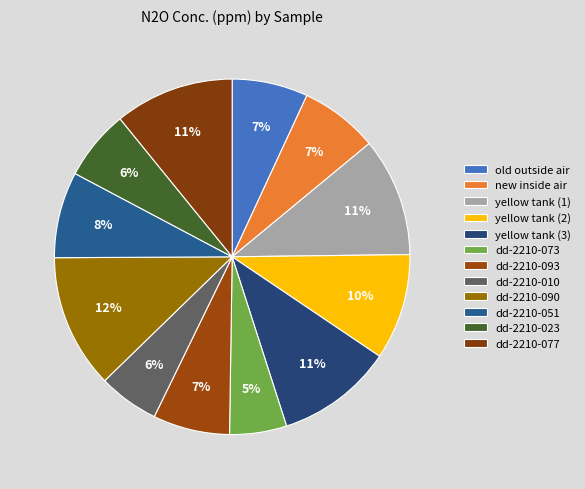

How many segments does this pie chart have?

12